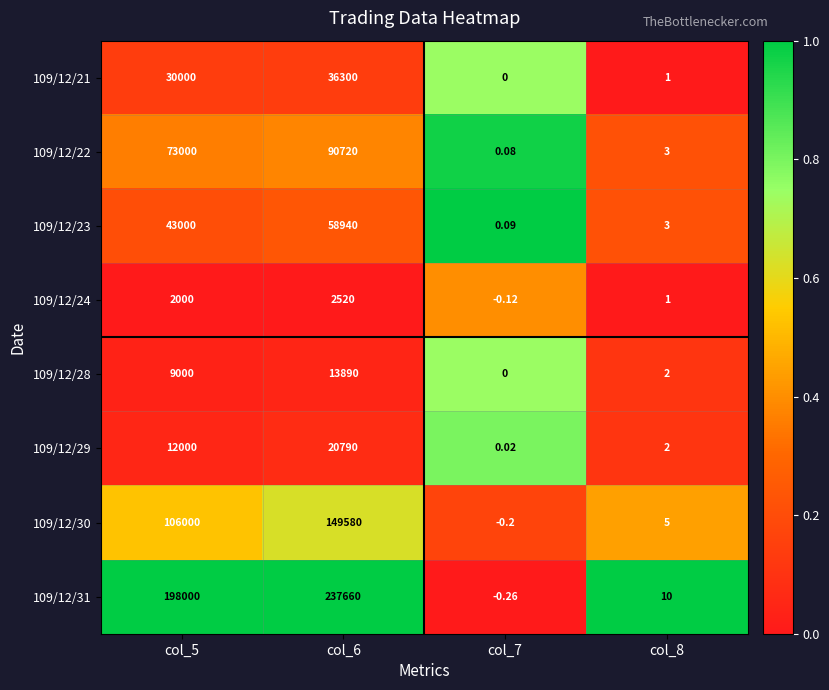

Is the value of 109/12/22 at col_7 greater than the value of 109/12/21 at col_8?

No